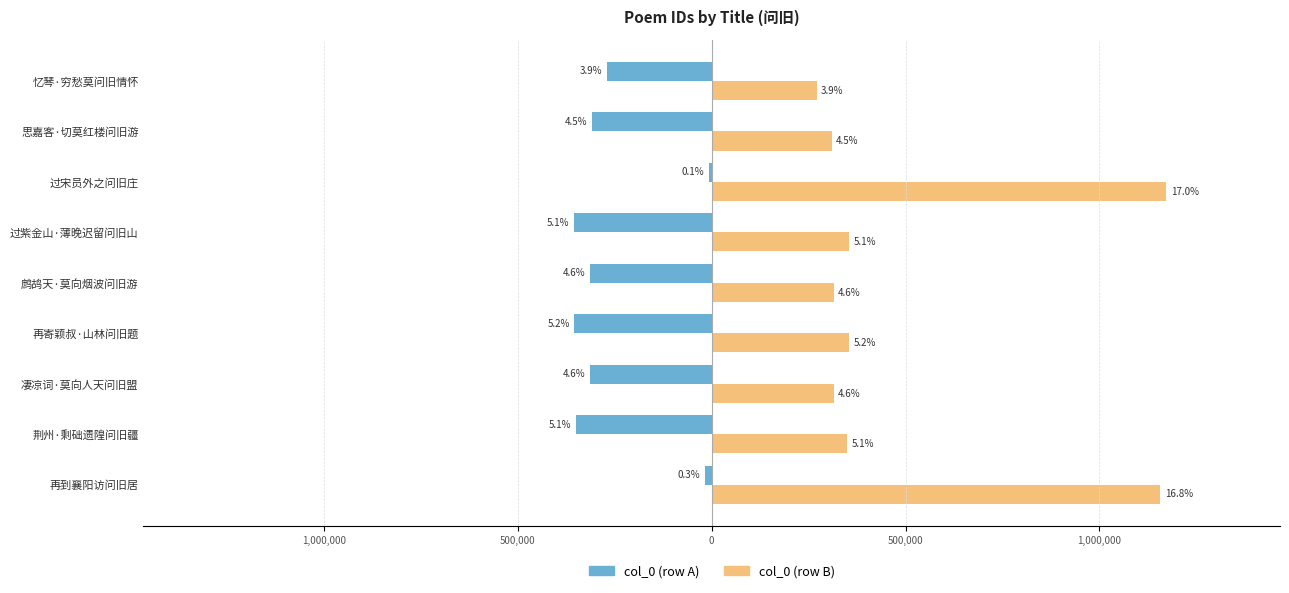

At how many categories does at least one series exceed 162338?

9